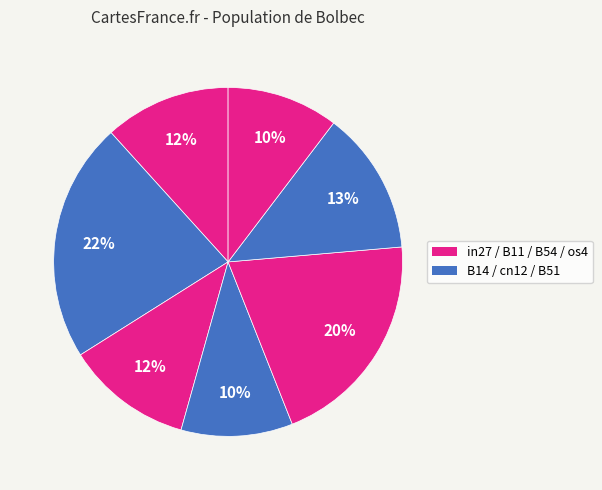

How many slices are in this pie chart?

7